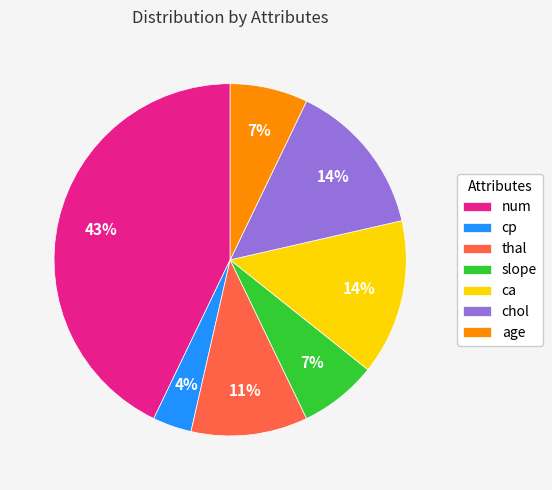

Which category has the biggest portion of the pie?

num